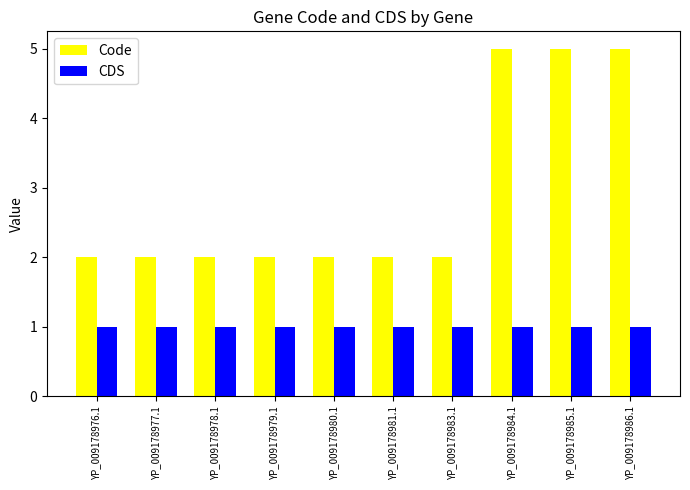

Rank the series by their maximum value, from lowest to highest.

CDS, Code